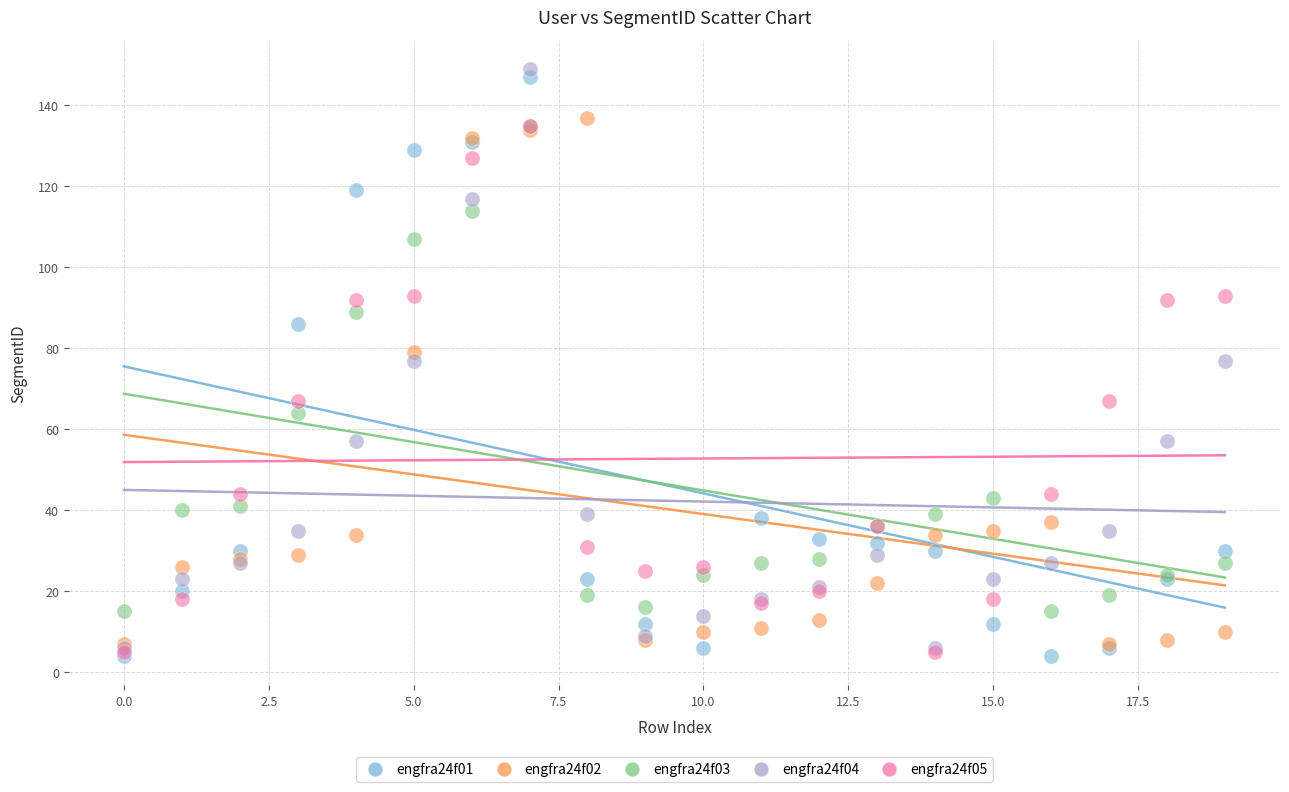

Which series contains the highest Y value?

engfra24f04